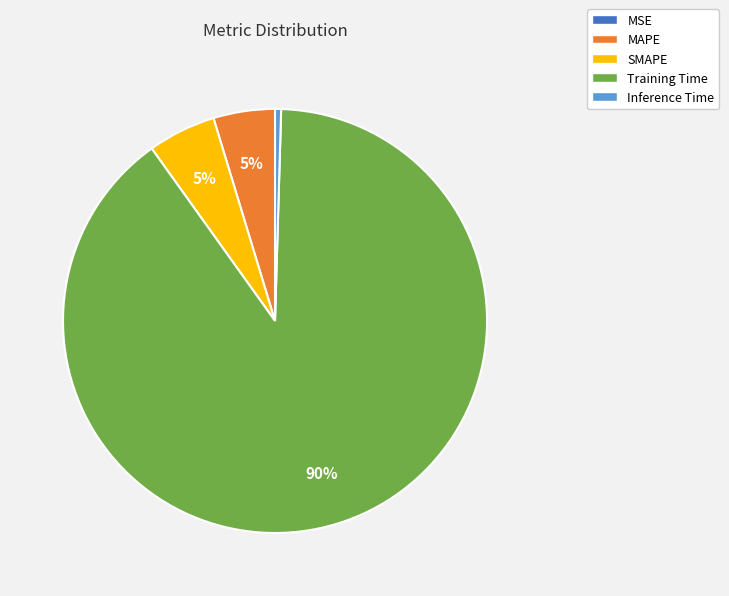

Does Training Time account for over 50% of the chart?

Yes